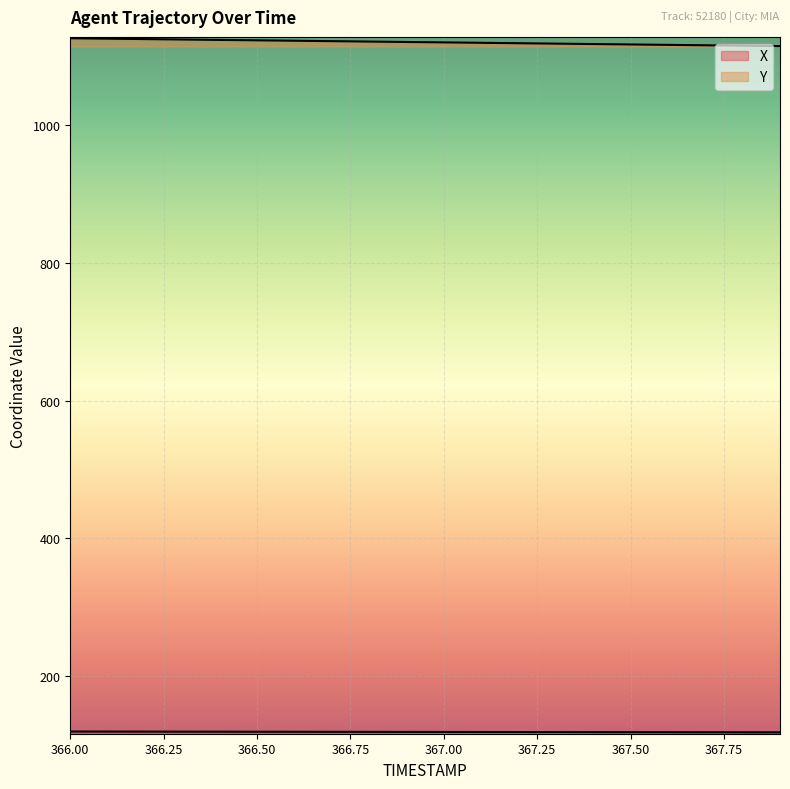

How many lines are shown in the chart?

2